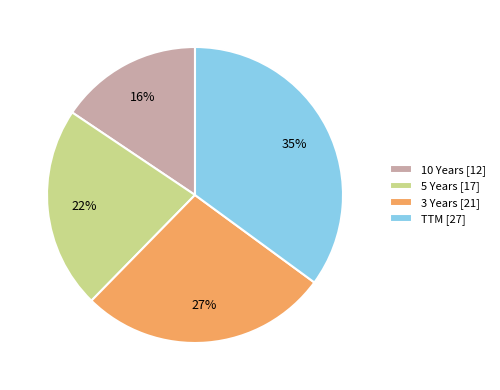

Approximately how many times larger is the value at 5 Years [17] compared to 3 Years [21]?

0.8